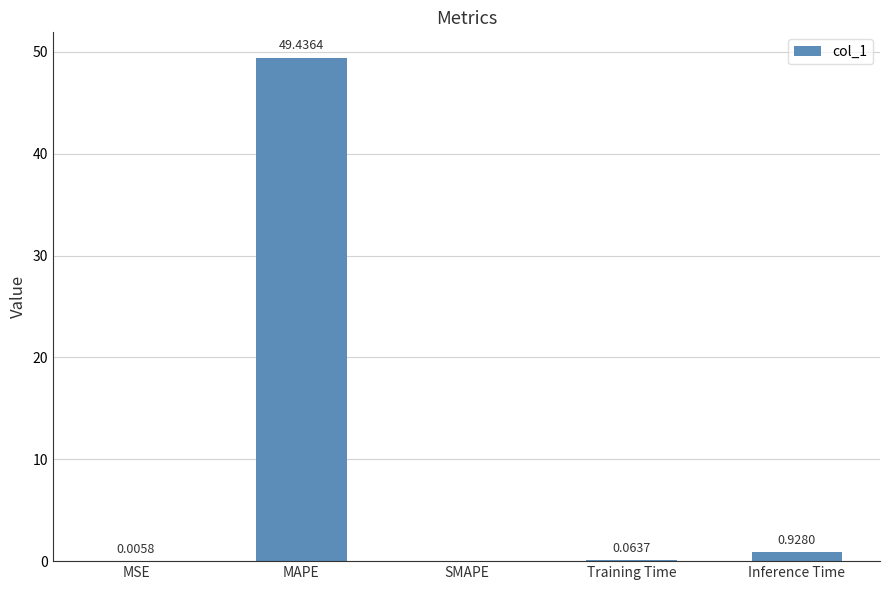

What is the sum of the values at SMAPE and MAPE?

49.4